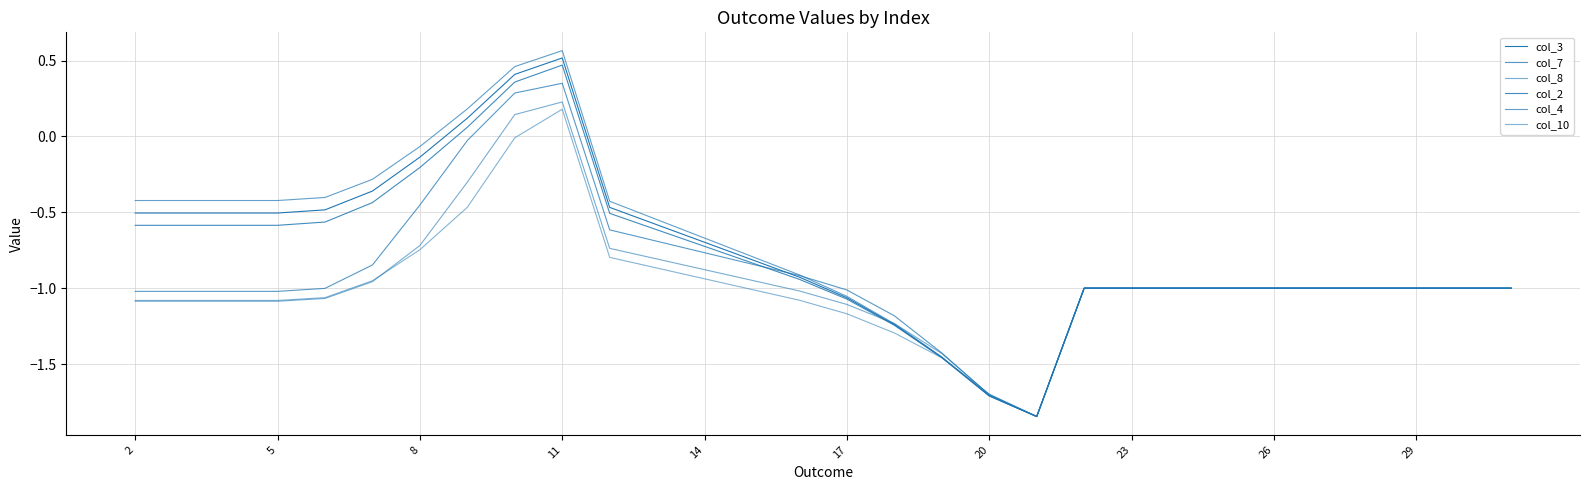

In col_8, how many points are lower than both neighbors (excluding endpoints)?

1